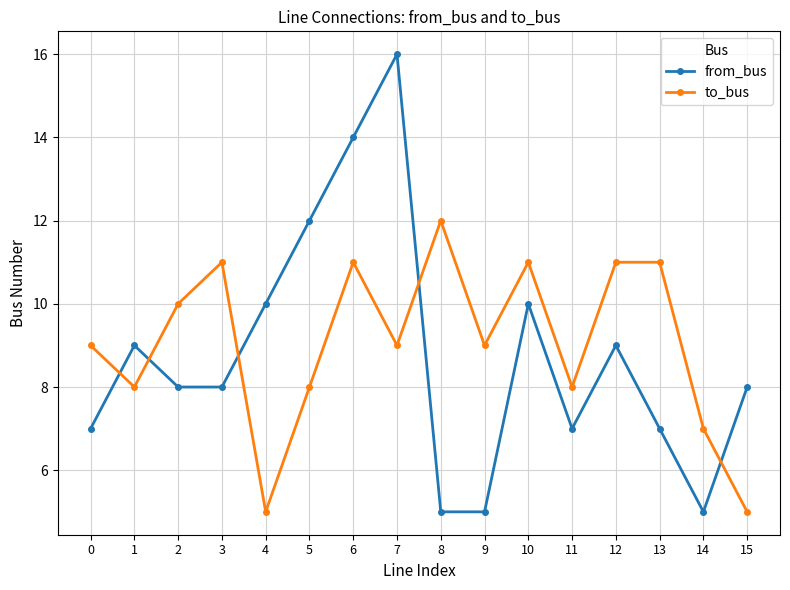

What is the difference between the second highest and minimum values in the from_bus series?

9